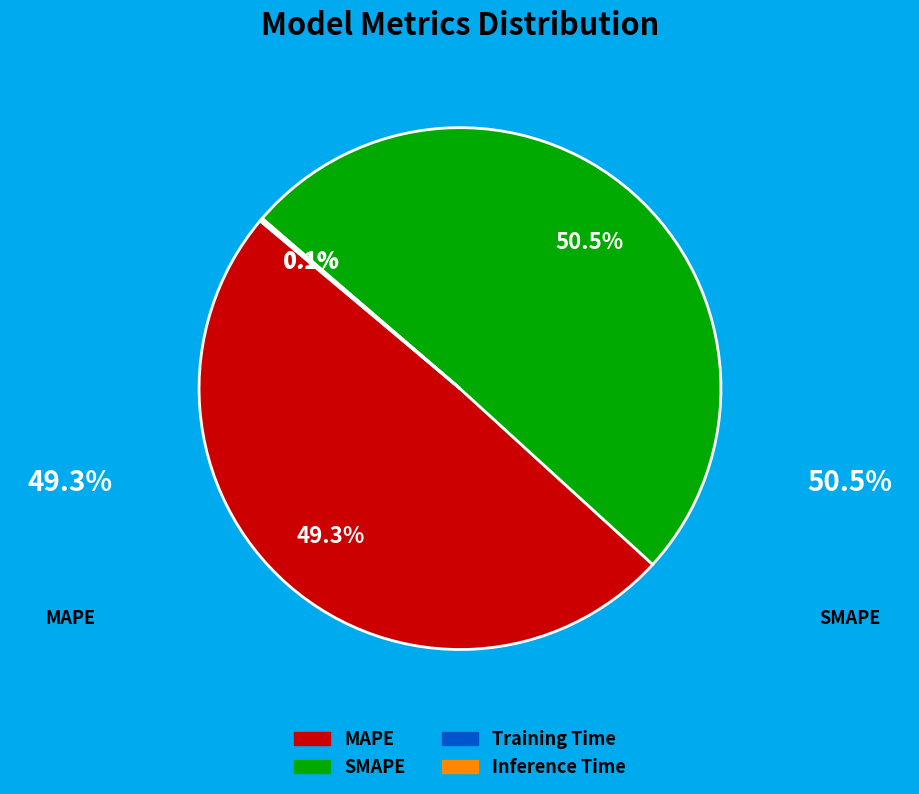

The SMAPE slice represents 57% of the pie. True or false?

False